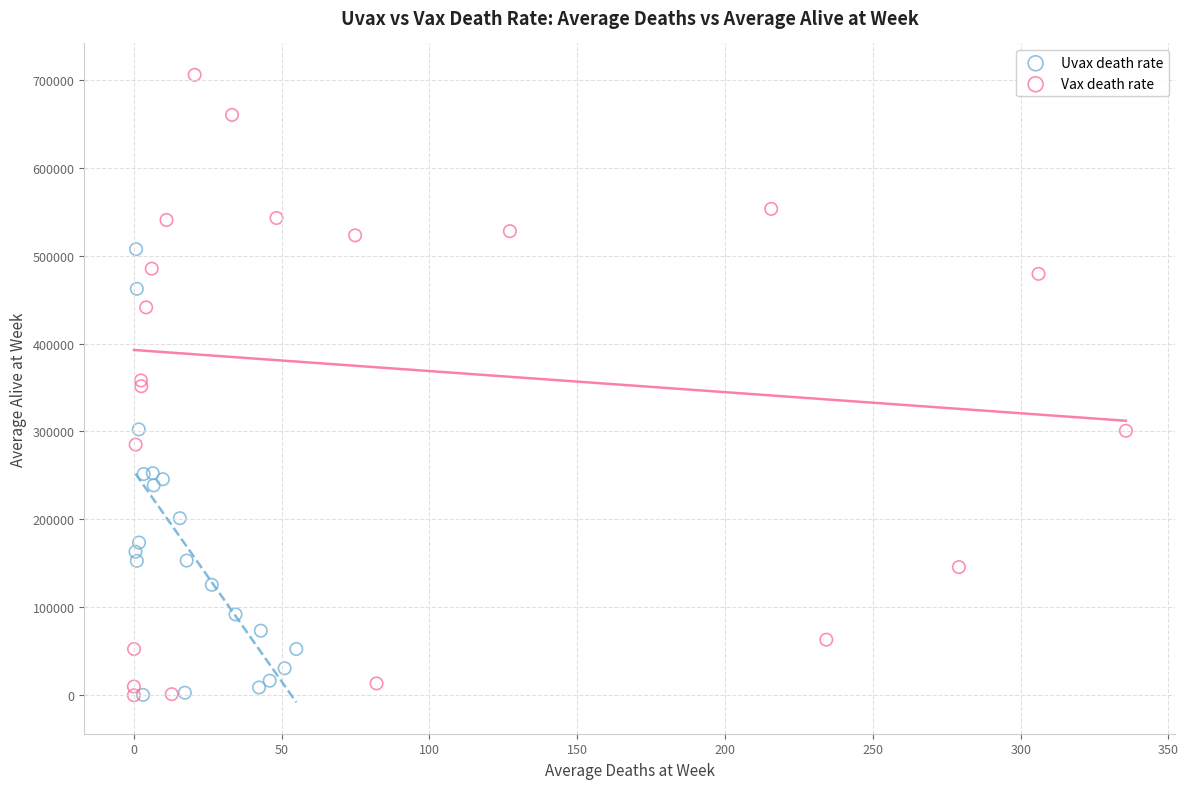

Which series has the largest Y range (max minus min)?

Vax death rate